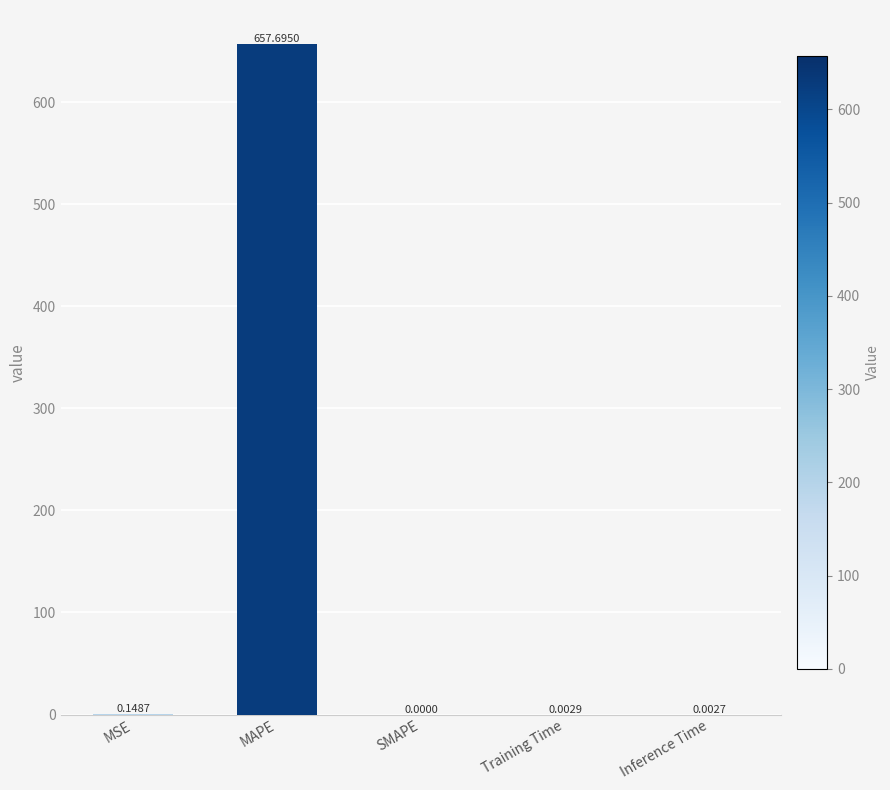

Which has a higher value, Training Time or MSE?

MSE